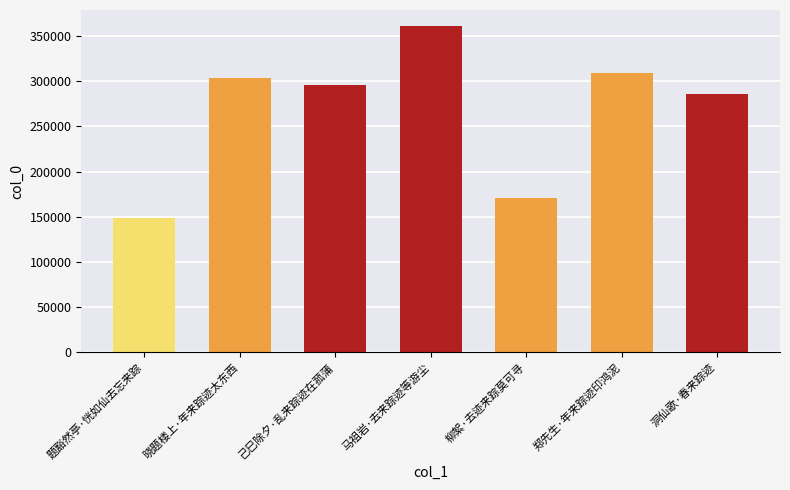

Reading left to right, extract all data points from this chart.

题豁然亭·恍如仙去忘来踪=149044	晓题楼上·年来踪迹太东西=303037	己巳除夕·乱来踪迹在菰蒲=295788	马祖岩·去来踪迹等游尘=360752	柳絮·去迹来踪莫可寻=170316	郑先生·年来踪迹印鸿泥=309206	洞仙歌·春来踪迹=285655